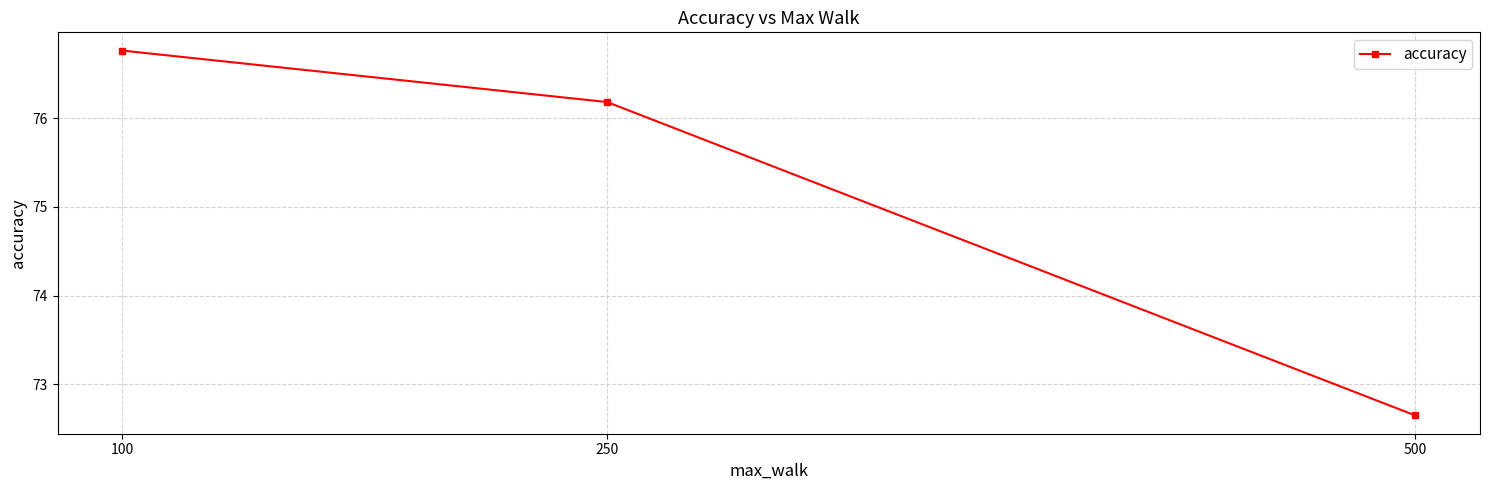

What is the value of the 2nd point from the left?

76.2